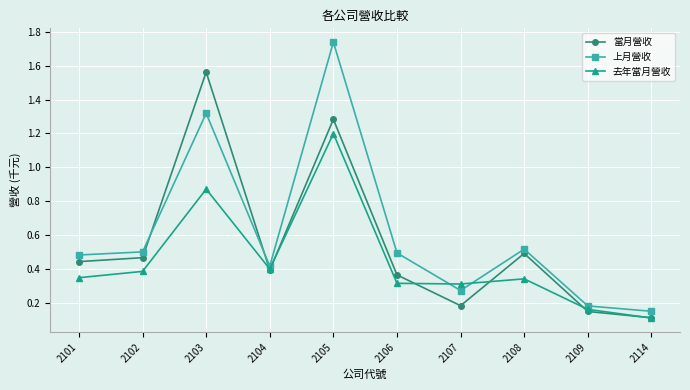

Which series changed the most between 2103 and 2109?

當月營收